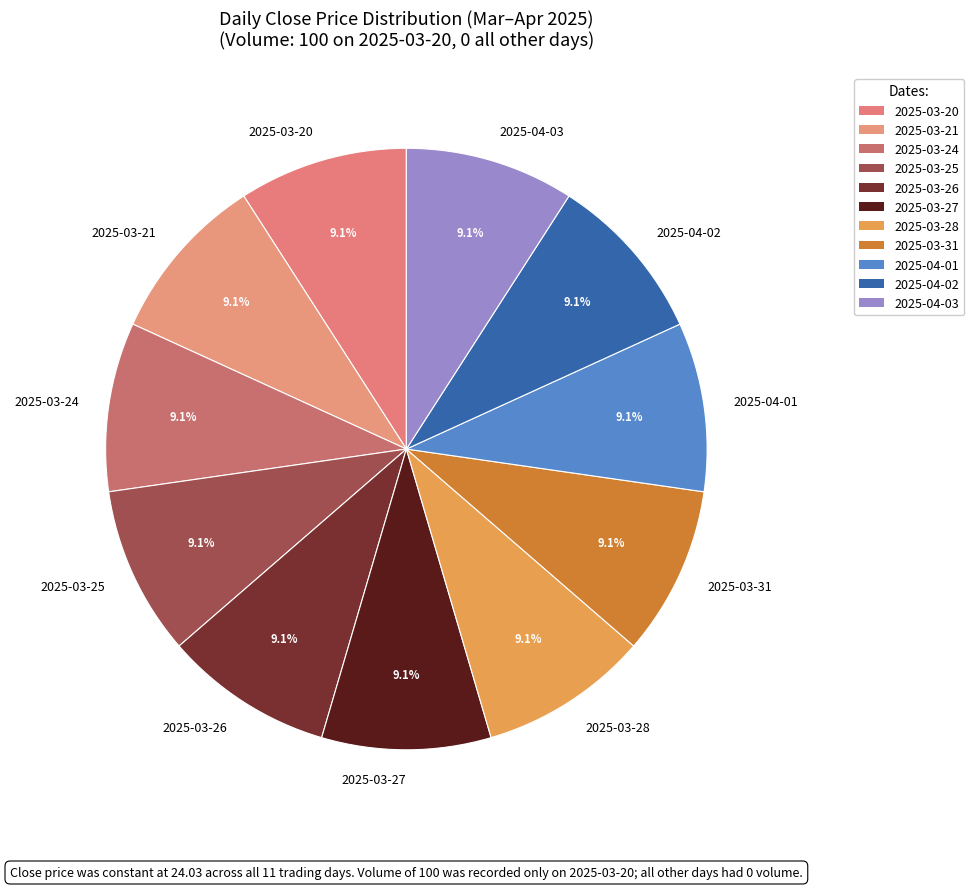

To the nearest percent, what is the difference between the 2025-03-20 and 2025-03-21 slice percentages?

0%